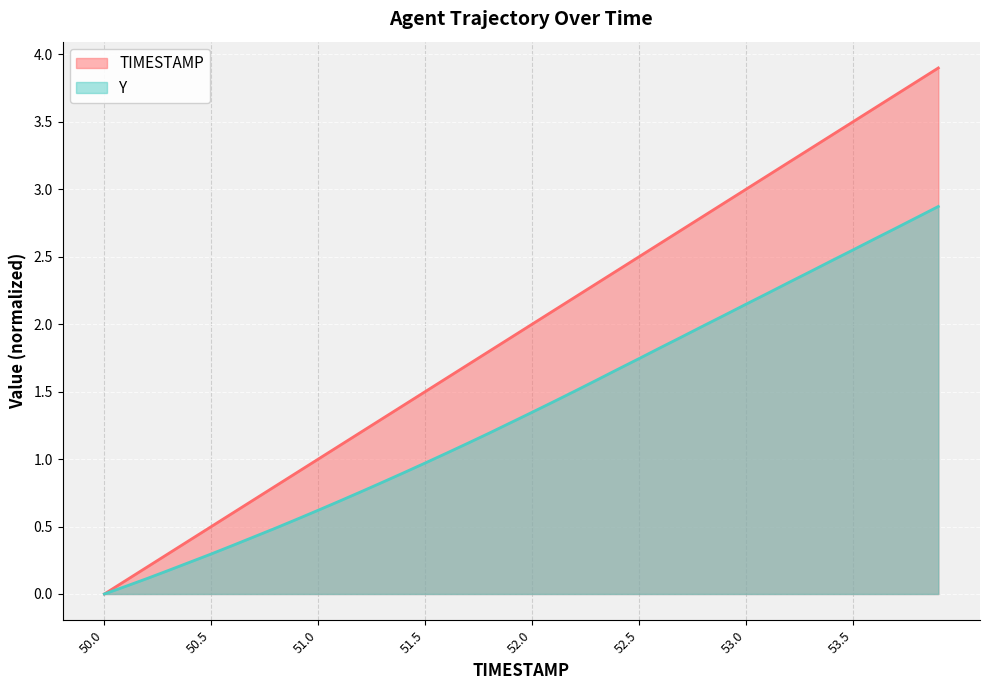

True or false: Y has more than 1 interior local peaks.

False